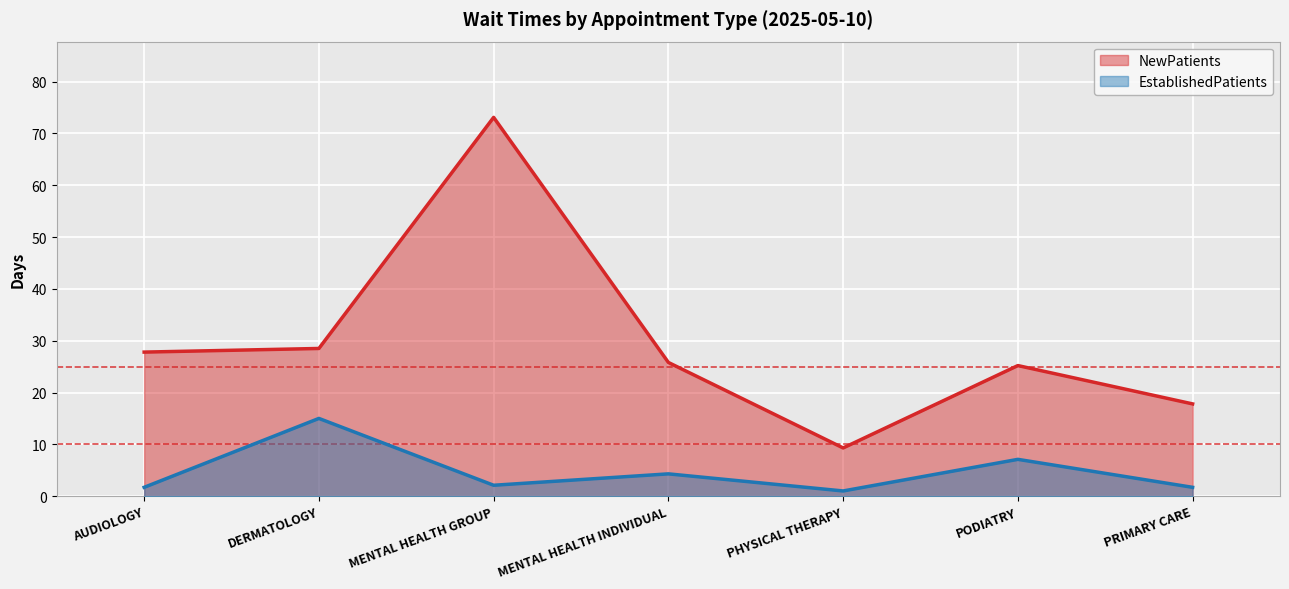

Is it true that NewPatients equals 13.9 at AUDIOLOGY?

False